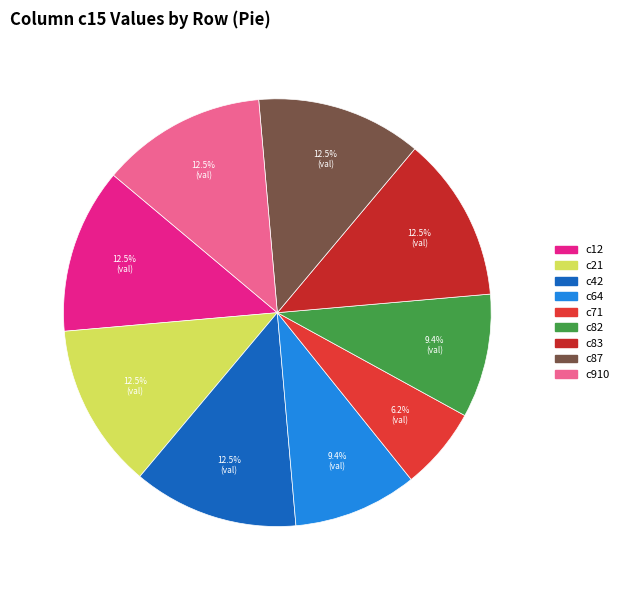

How many slices are in this pie chart?

9